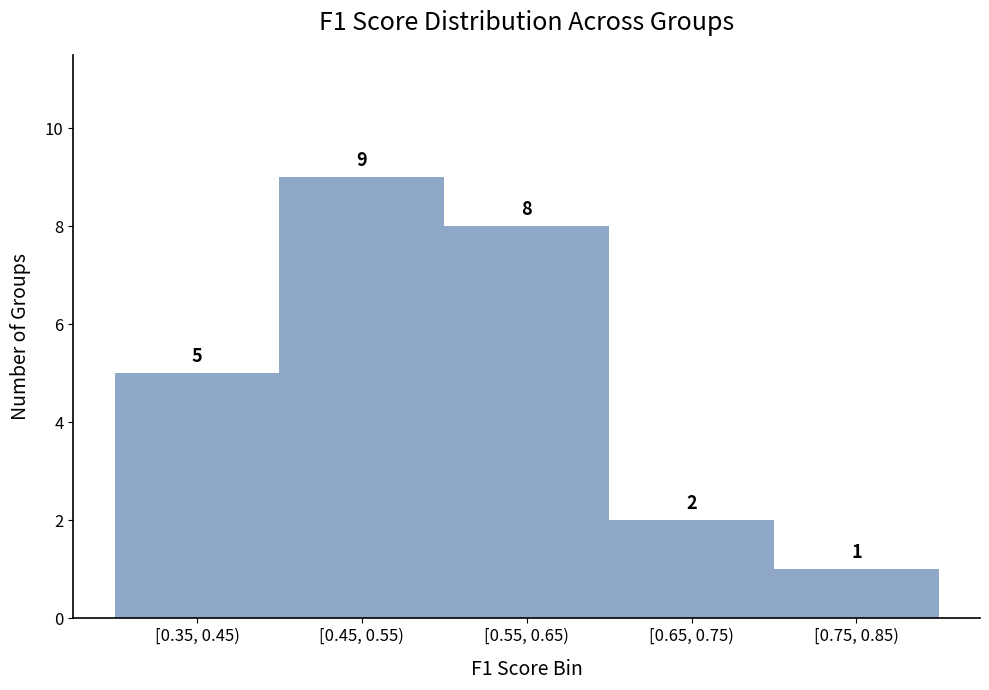

Reading right to left, transcribe all the data shown in this chart.

[0.75, 0.85)=1	[0.65, 0.75)=2	[0.55, 0.65)=8	[0.45, 0.55)=9	[0.35, 0.45)=5